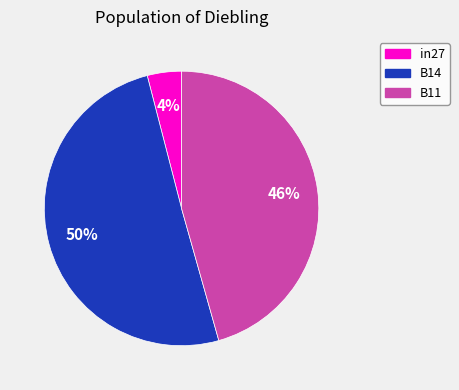

Combined, do B14 and B11 account for over 50%?

Yes